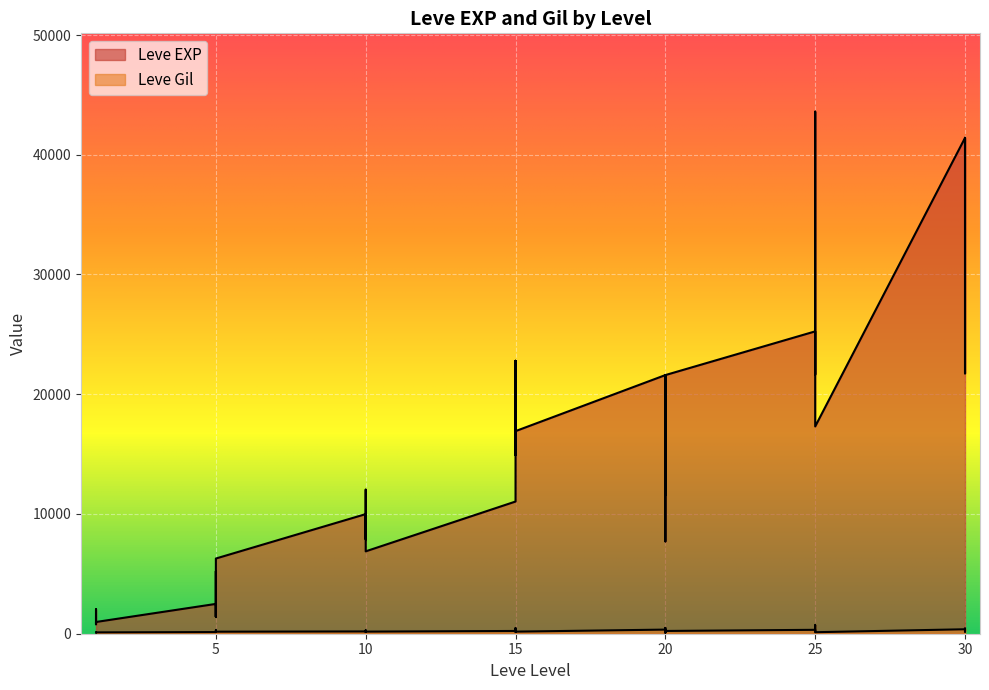

Is it true that Leve Gil equals 91 at 5?

False